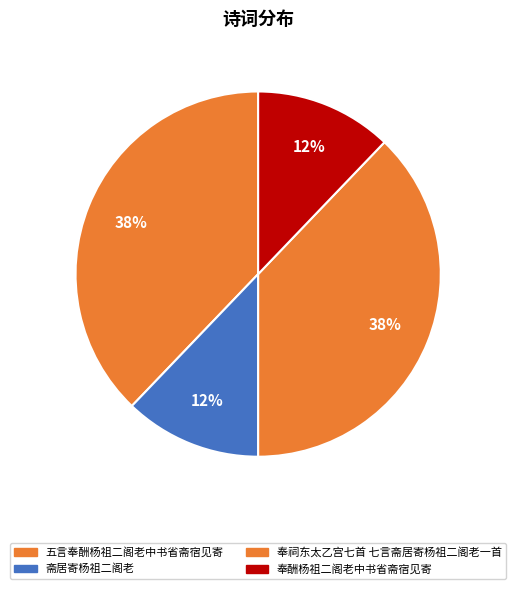

Combined, what portion of the pie is 奉酬杨祖二阁老中书省斋宿见寄 and 奉祠东太乙宫七首 七言斋居寄杨祖二阁老一首?

50.0%